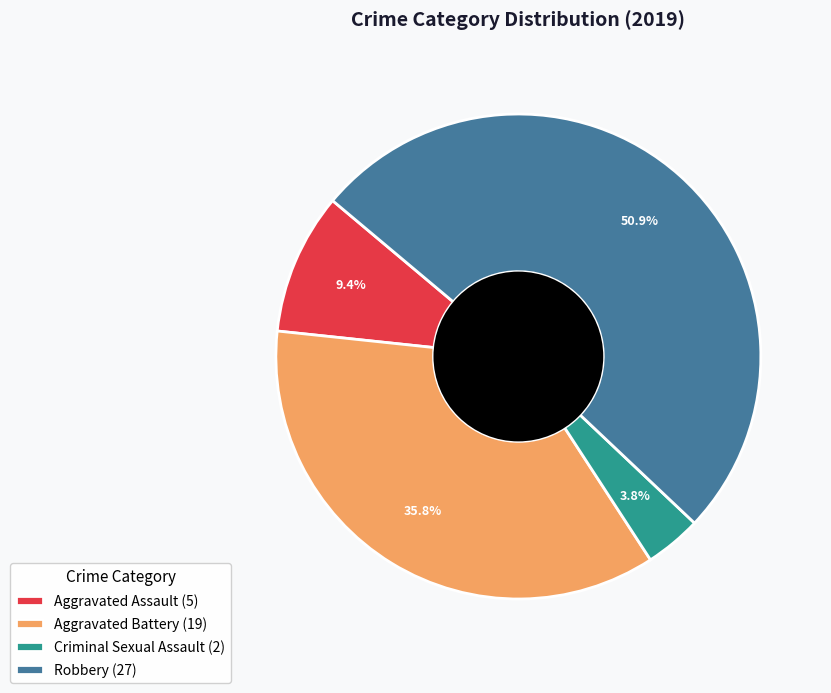

How many segments does this pie chart have?

4